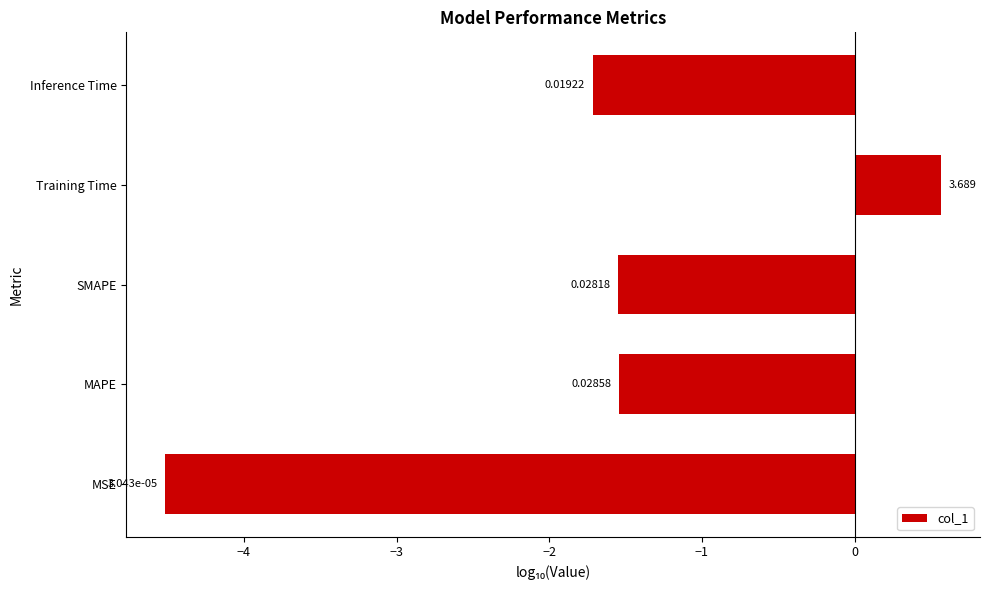

Does the chart contain any negative values?

Yes